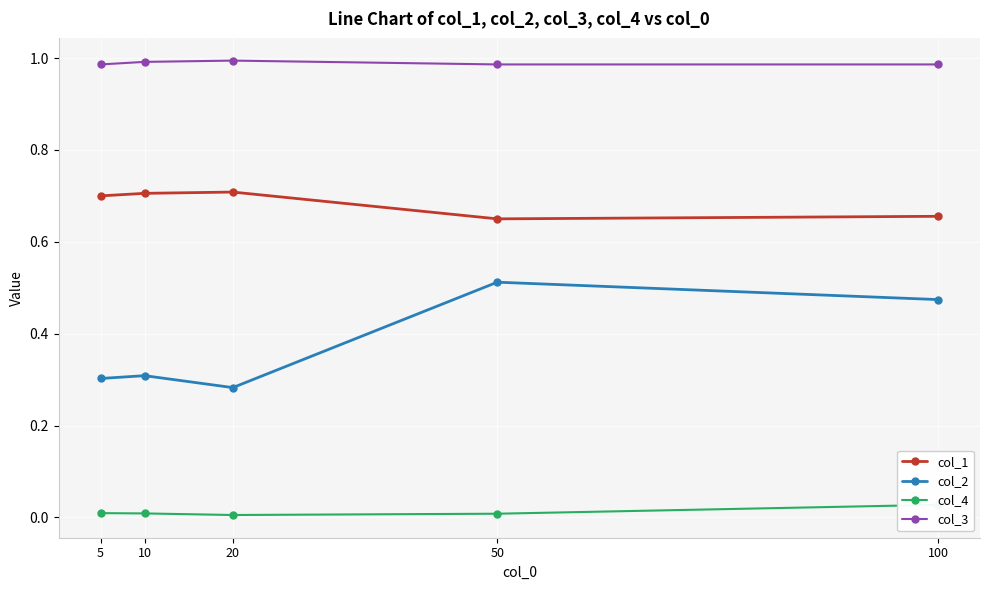

Where is col_3 nearest to the value 0?

5